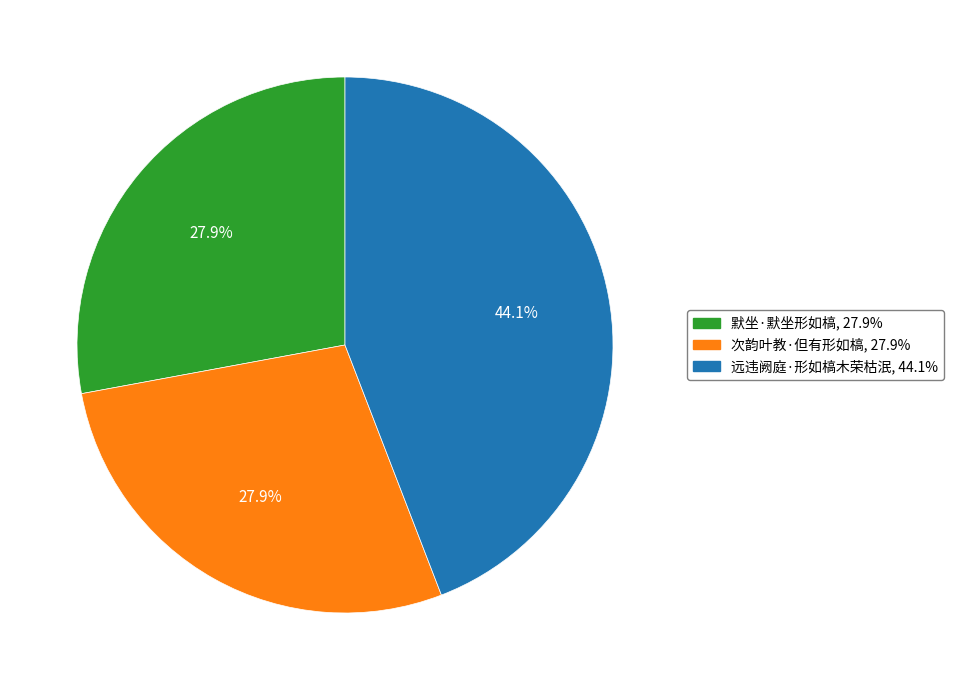

What is the largest slice in the pie chart?

远违阙庭·形如槁木荣枯泯